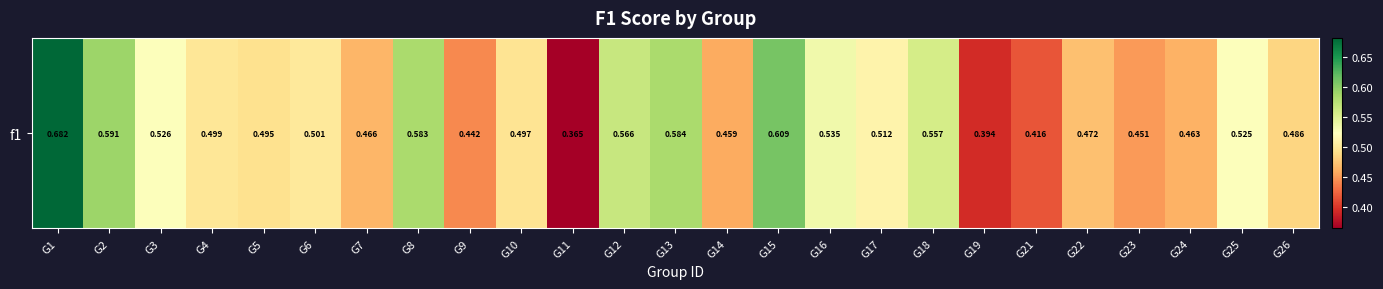

Reading left to right, list all the values displayed in this chart.

0.7	0.6	0.5	0.5	0.5	0.5	0.5	0.6	0.4	0.5	0.4	0.6	0.6	0.5	0.6	0.5	0.5	0.6	0.4	0.4	0.5	0.5	0.5	0.5	0.5